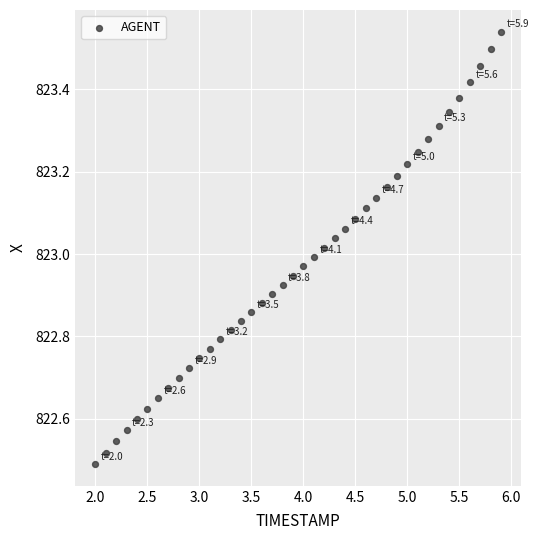

What is the range of X values (max minus min)?

3.9